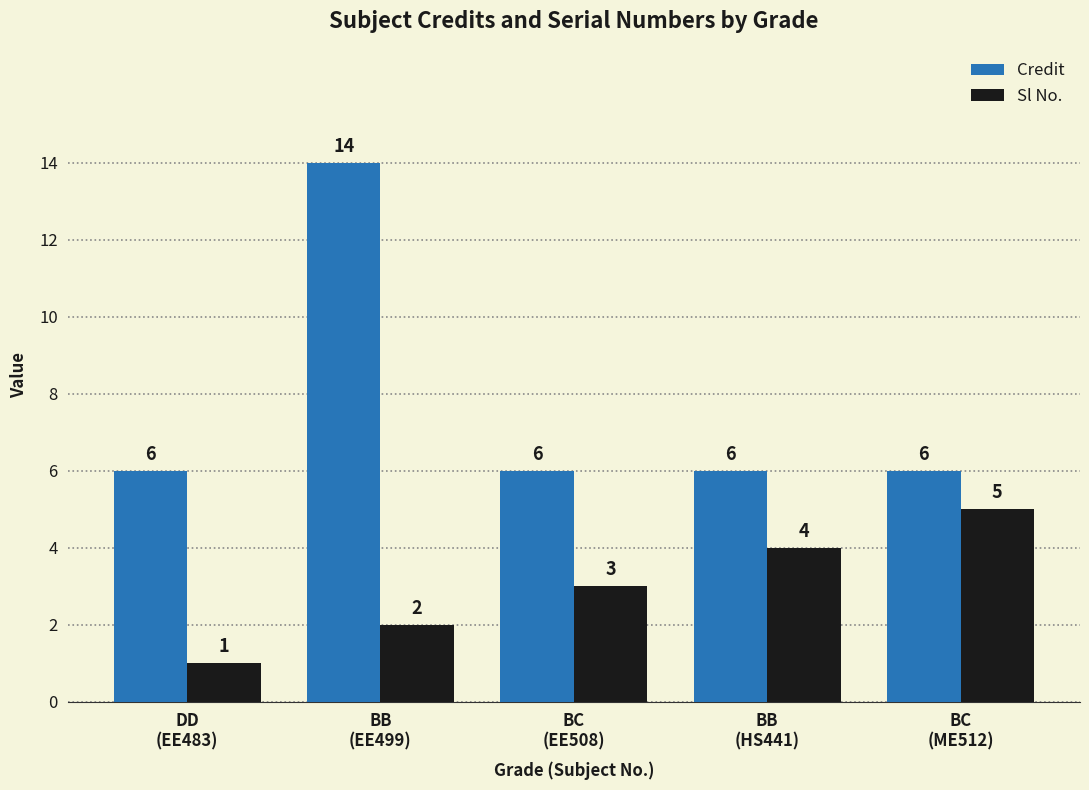

Which series has the largest range (max minus min)?

Credit